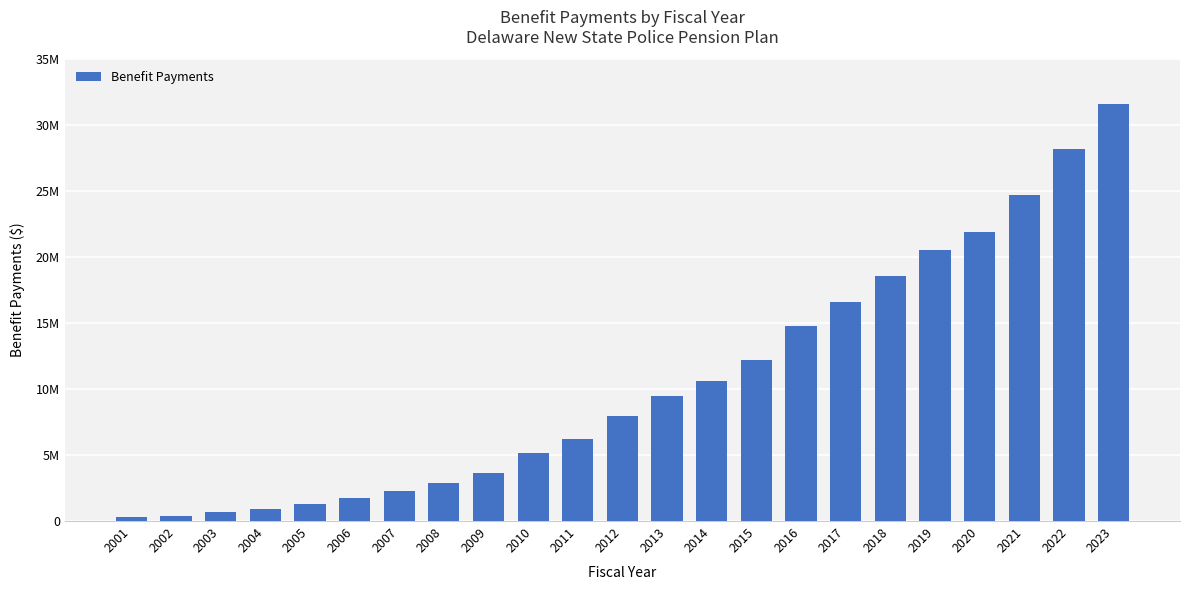

The chart shows a value of 521786 at 2004. True or false?

False